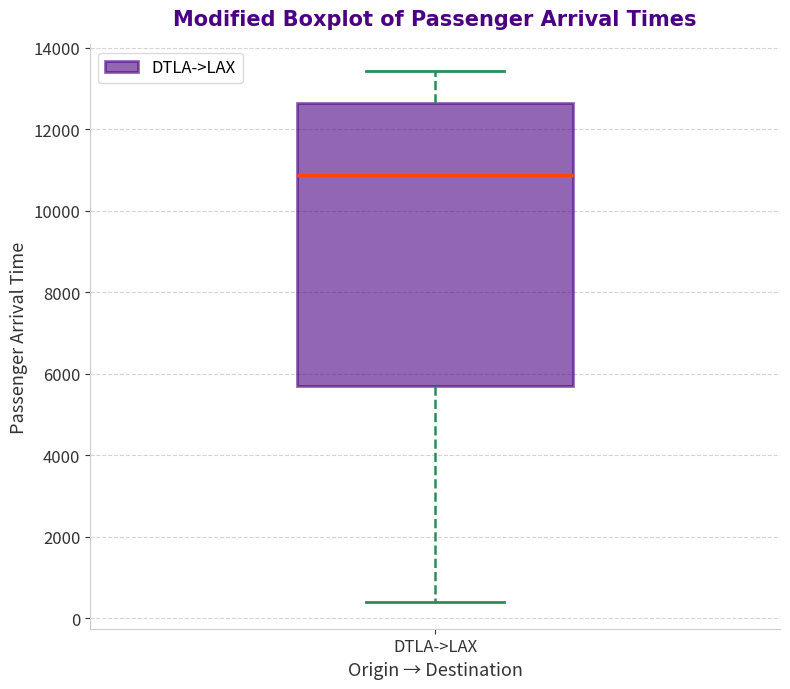

Read this box plot against the y-axis: the position of the median line, the range covered by the box, and the ends of both whiskers. The values are not printed on the chart, so give them approximately, as read against the axis.

median 10800, box 5800 to 12600, whiskers 400 to 13400